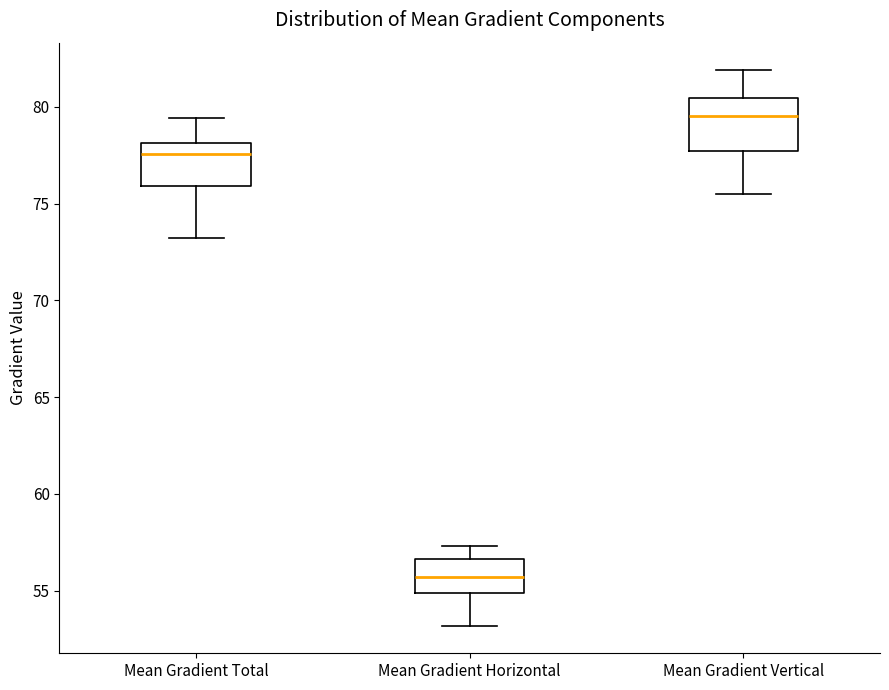

Where does the median line of the box for Mean Gradient Horizontal sit on the y-axis? The values are not printed on the chart, so give them approximately, as read against the axis.

55.5